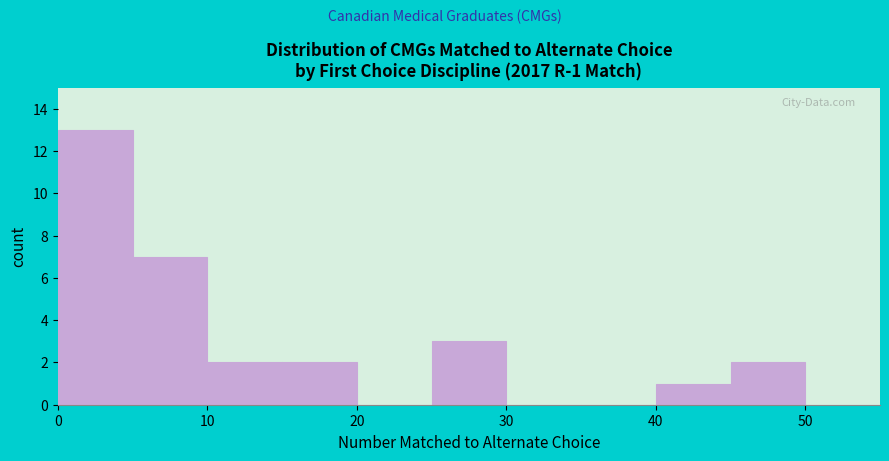

Over which range of the x-axis is the bar tallest?

0 to 5